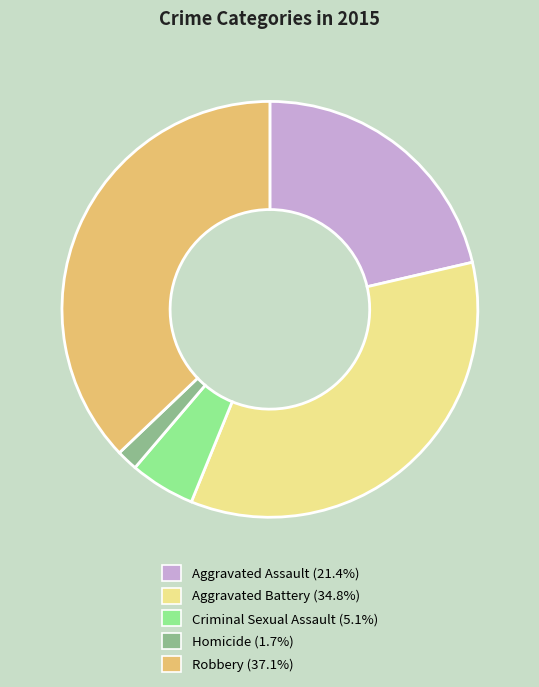

Approximately how many times larger is the value at Robbery compared to Aggravated Battery?

1.1